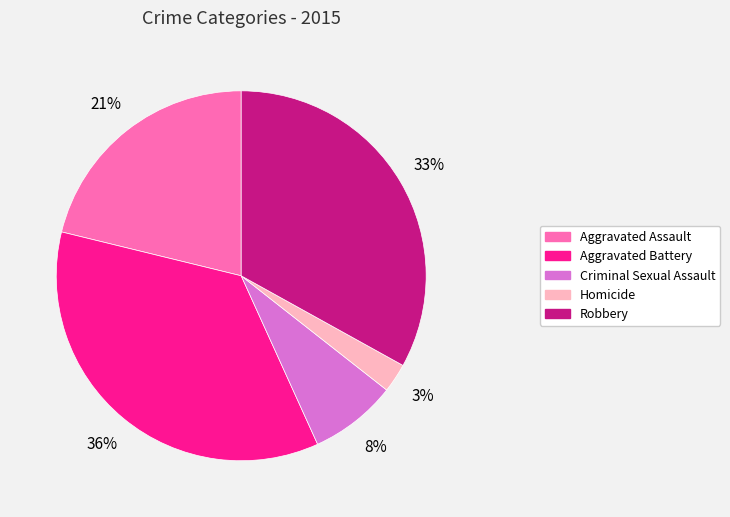

Is there any slice that represents more than half of the pie?

No